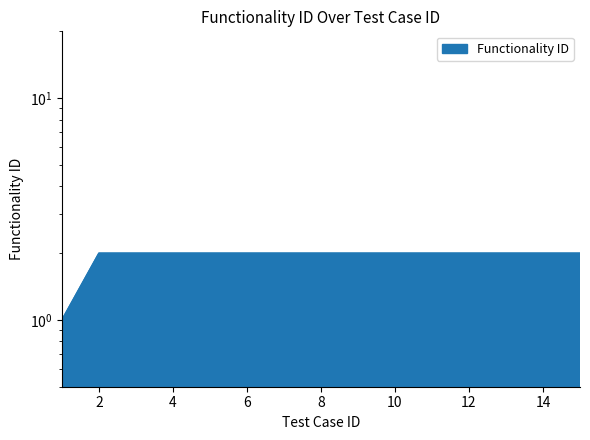

Rank the categories by value from highest to lowest.

2, 3, 4, 5, 6, 7, 8, 9, 10, 11, 12, 13, 14, 15, 1